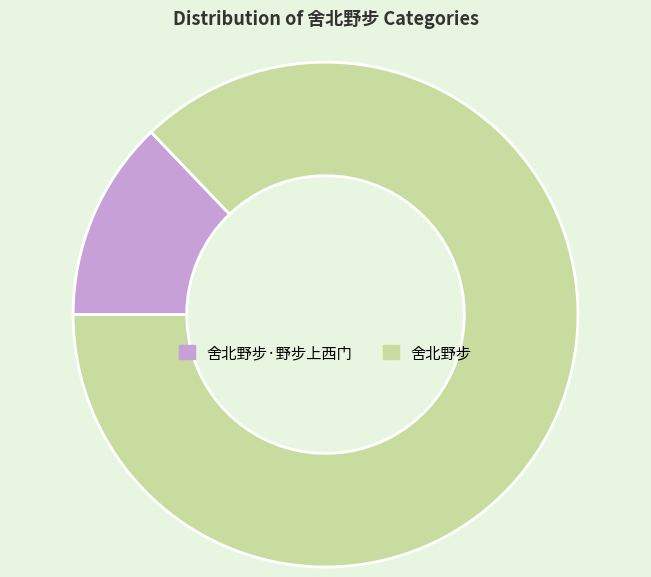

Is it true that 舍北野步·野步上西门 is 13% of the pie?

True